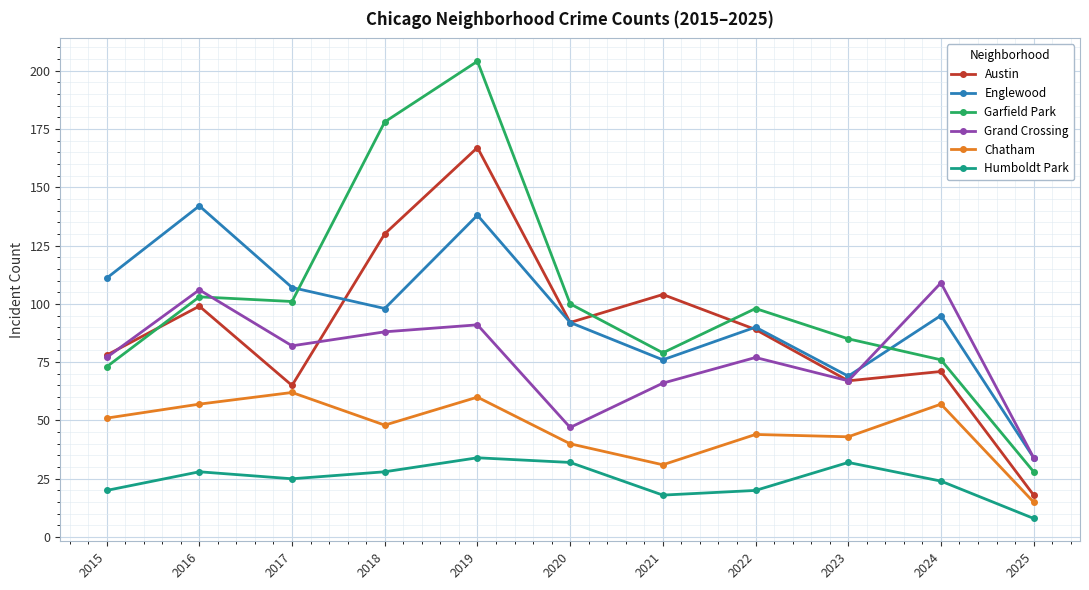

How many lines are shown in the chart?

6